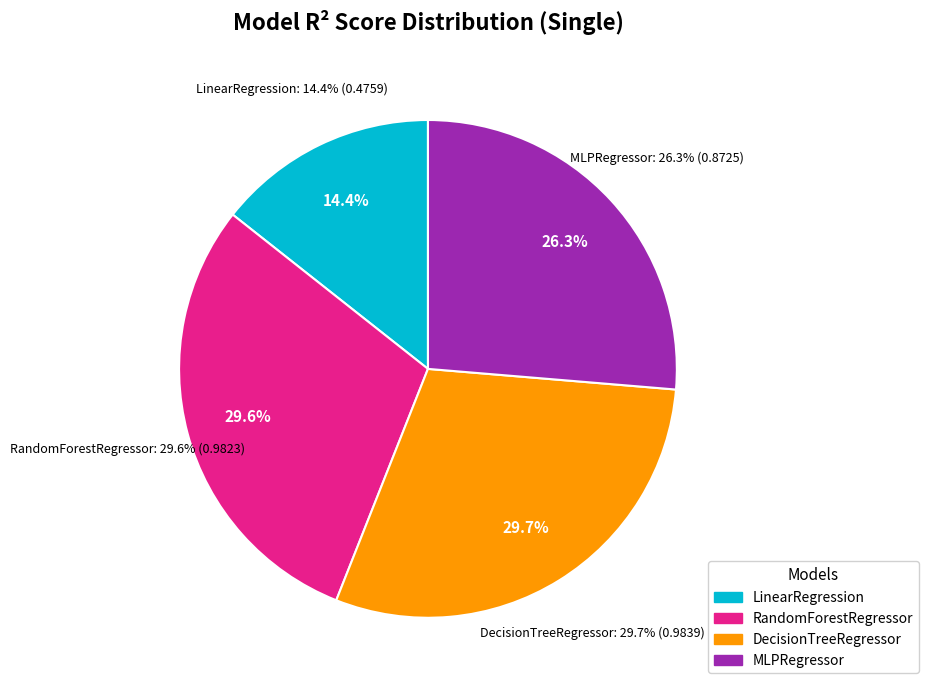

Count the number of slices in the pie.

4